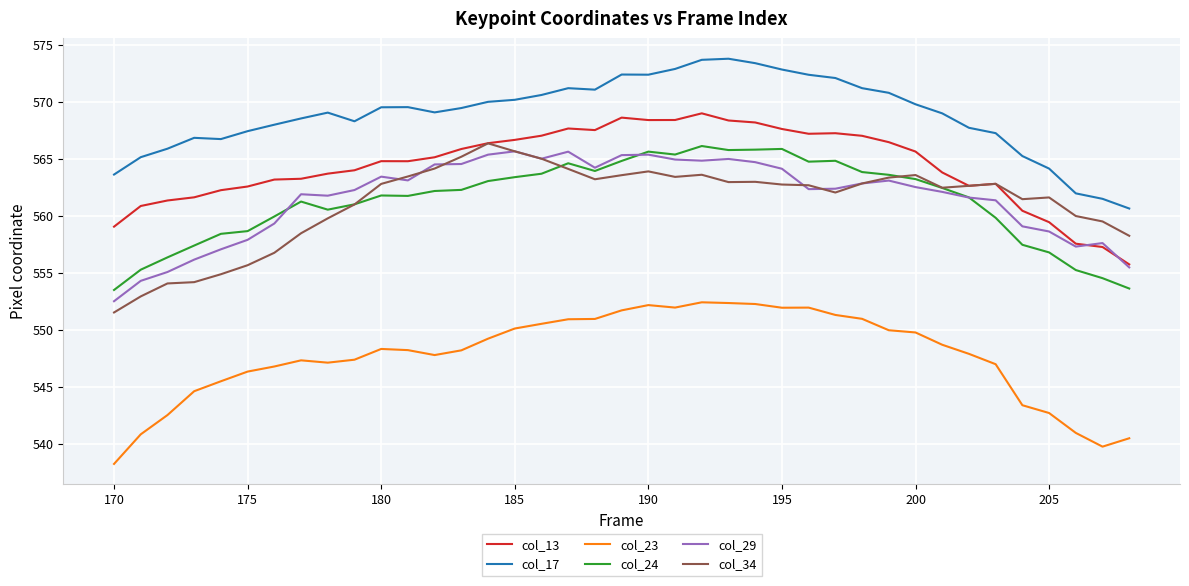

True or false: col_17 and col_34 cross at least once.

False